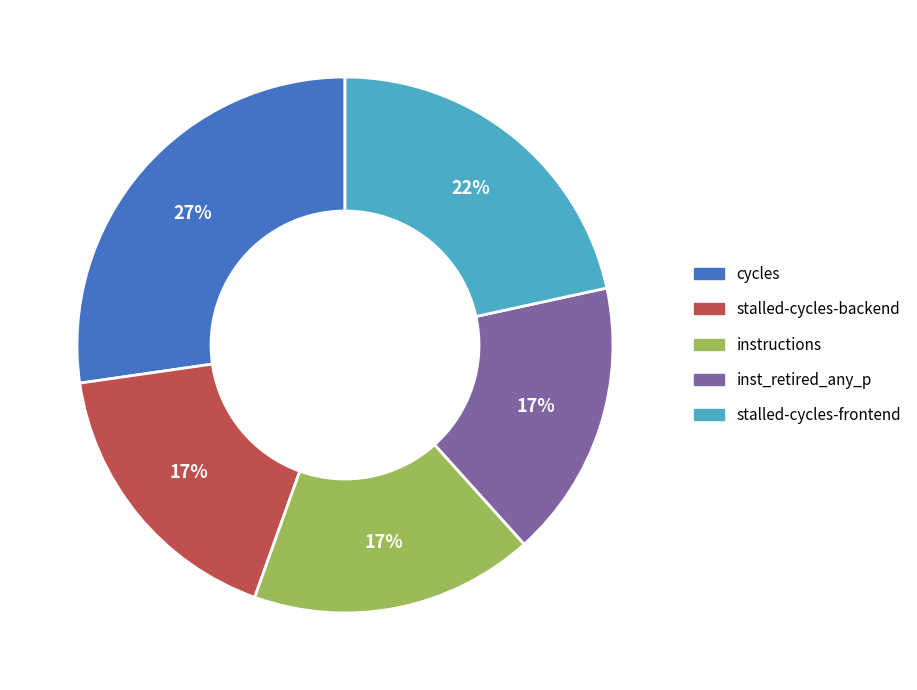

Which category has the biggest portion of the pie?

cycles